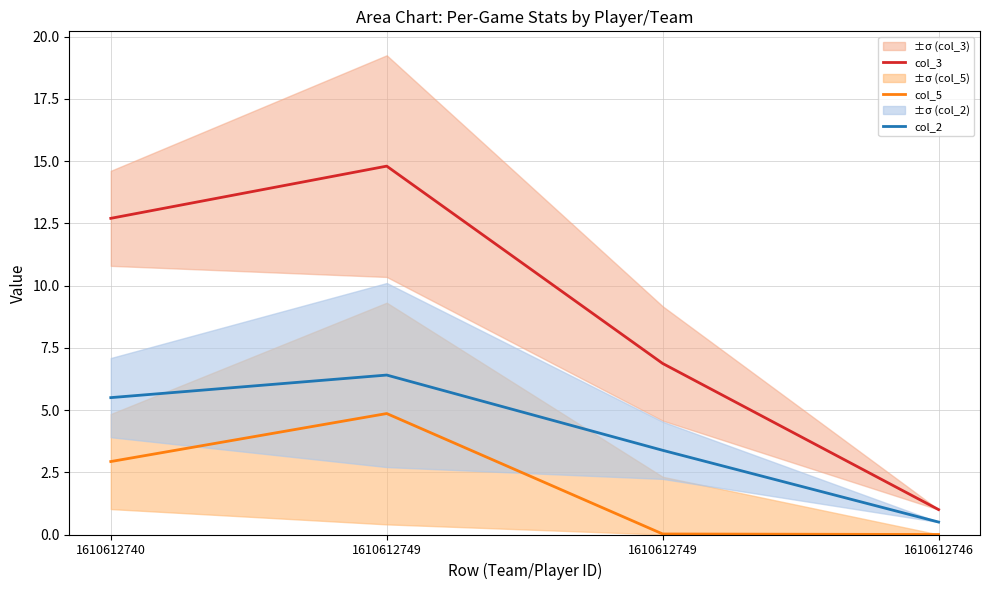

How many categories are shown in the chart?

4